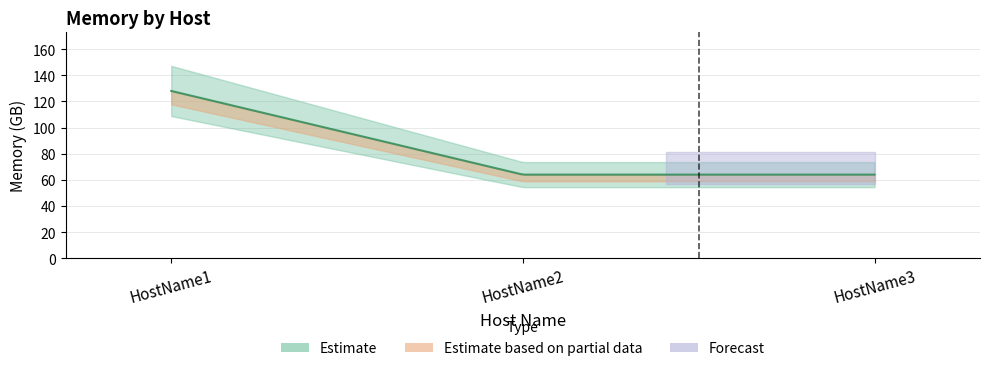

The chart shows a value of 94 at HostName2. True or false?

False